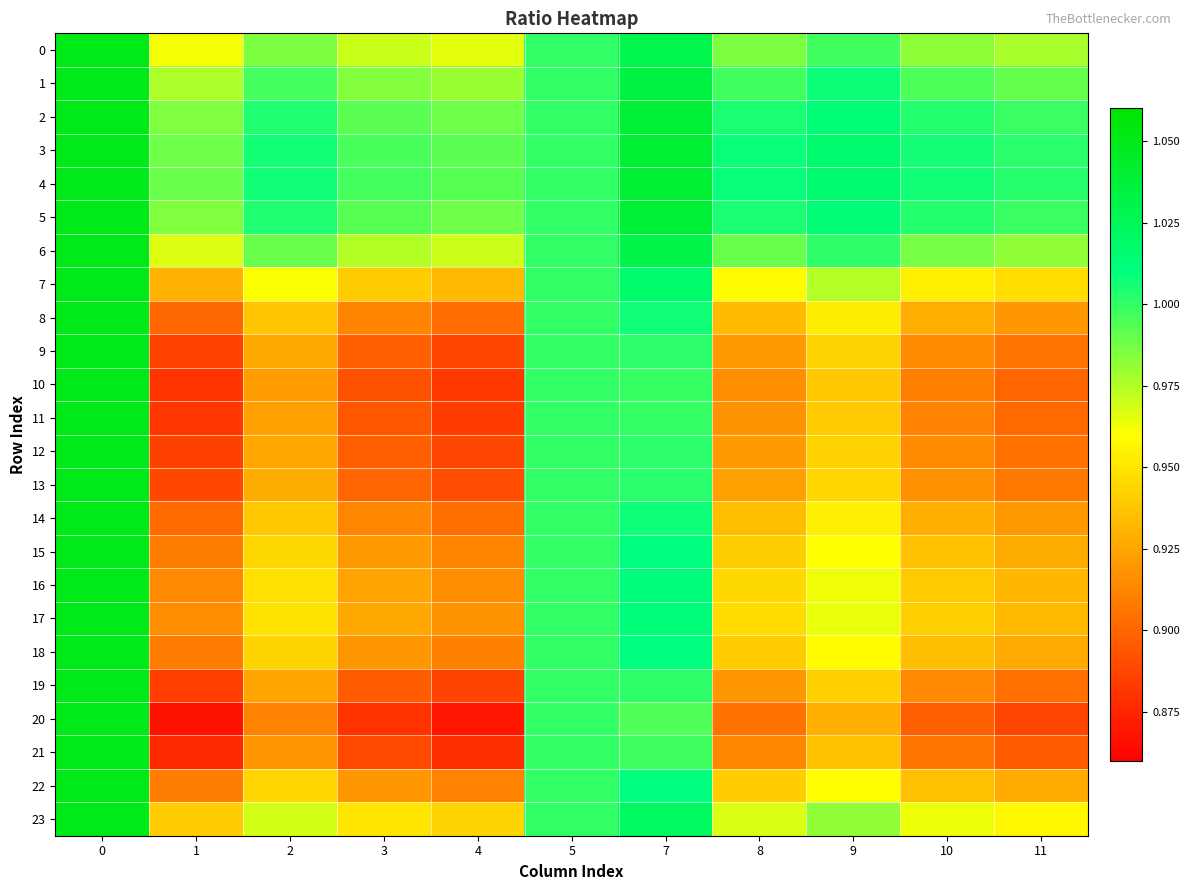

Which series has the widest spread of values?

20